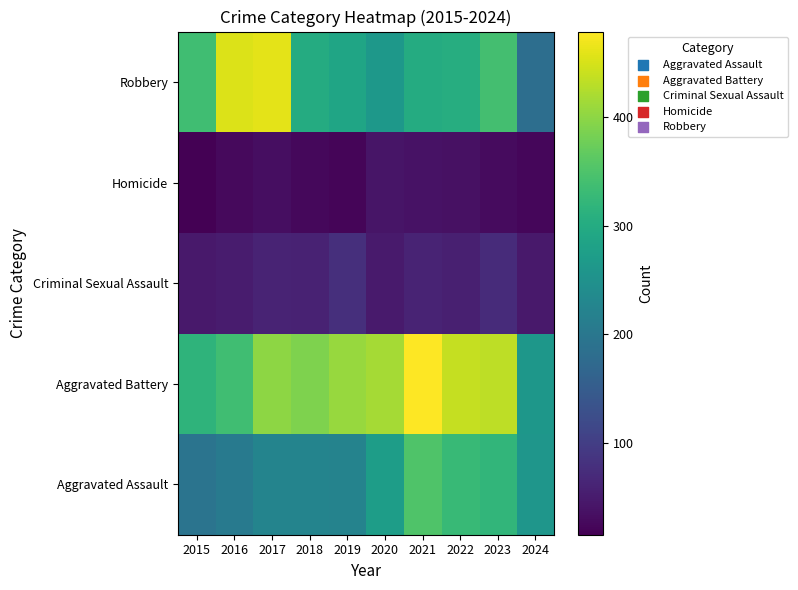

At which category is the sum across all series the highest?

2021